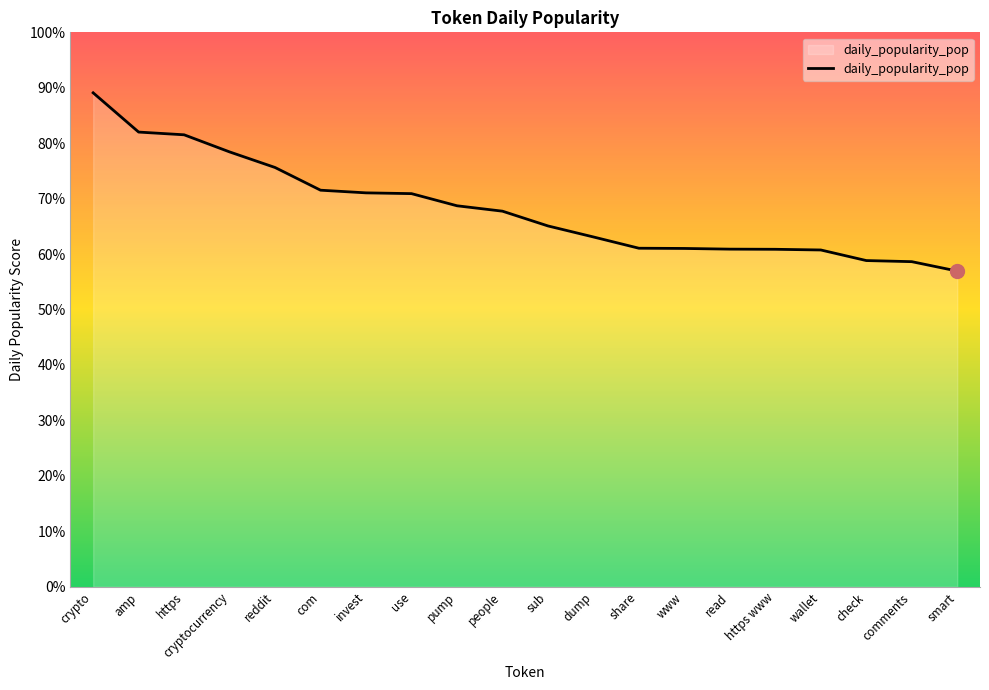

What is the label of the 20th point from the left?

smart